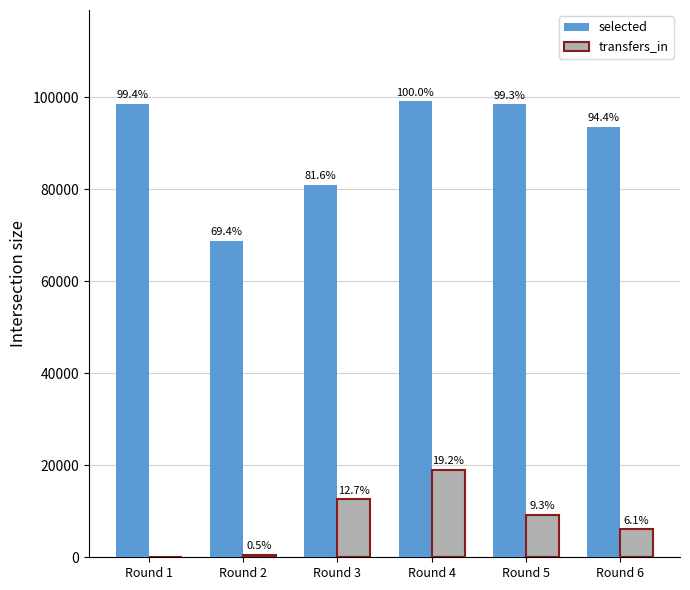

List the series in order of their peak value, highest first.

selected, transfers_in